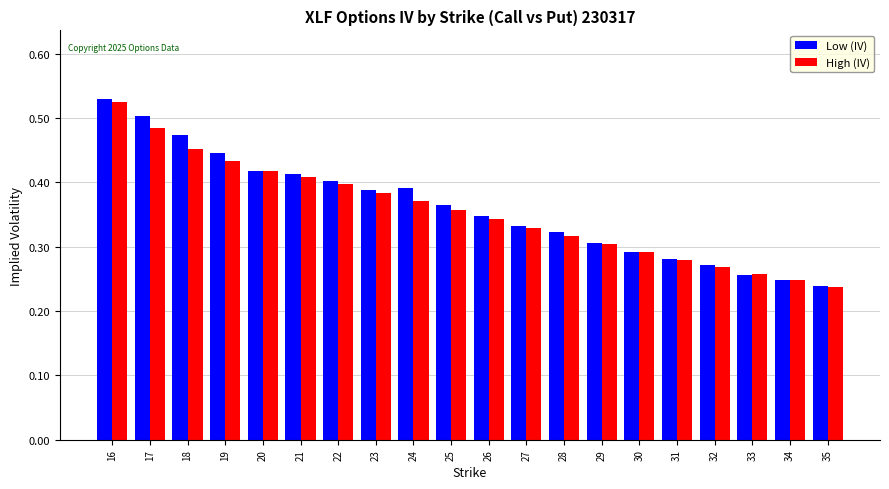

At how many categories does at least one series exceed 0?

20